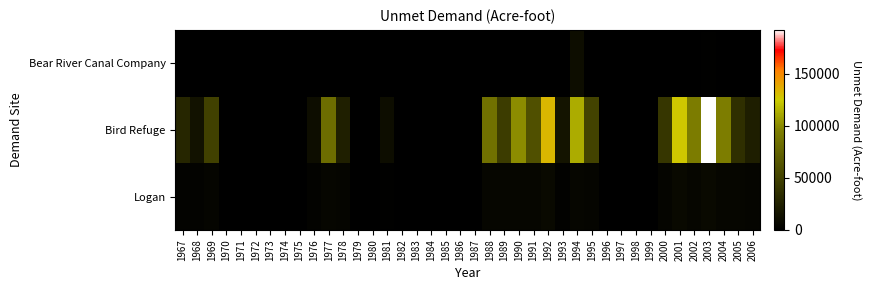

Which series has the largest total across all categories?

Bird Refuge